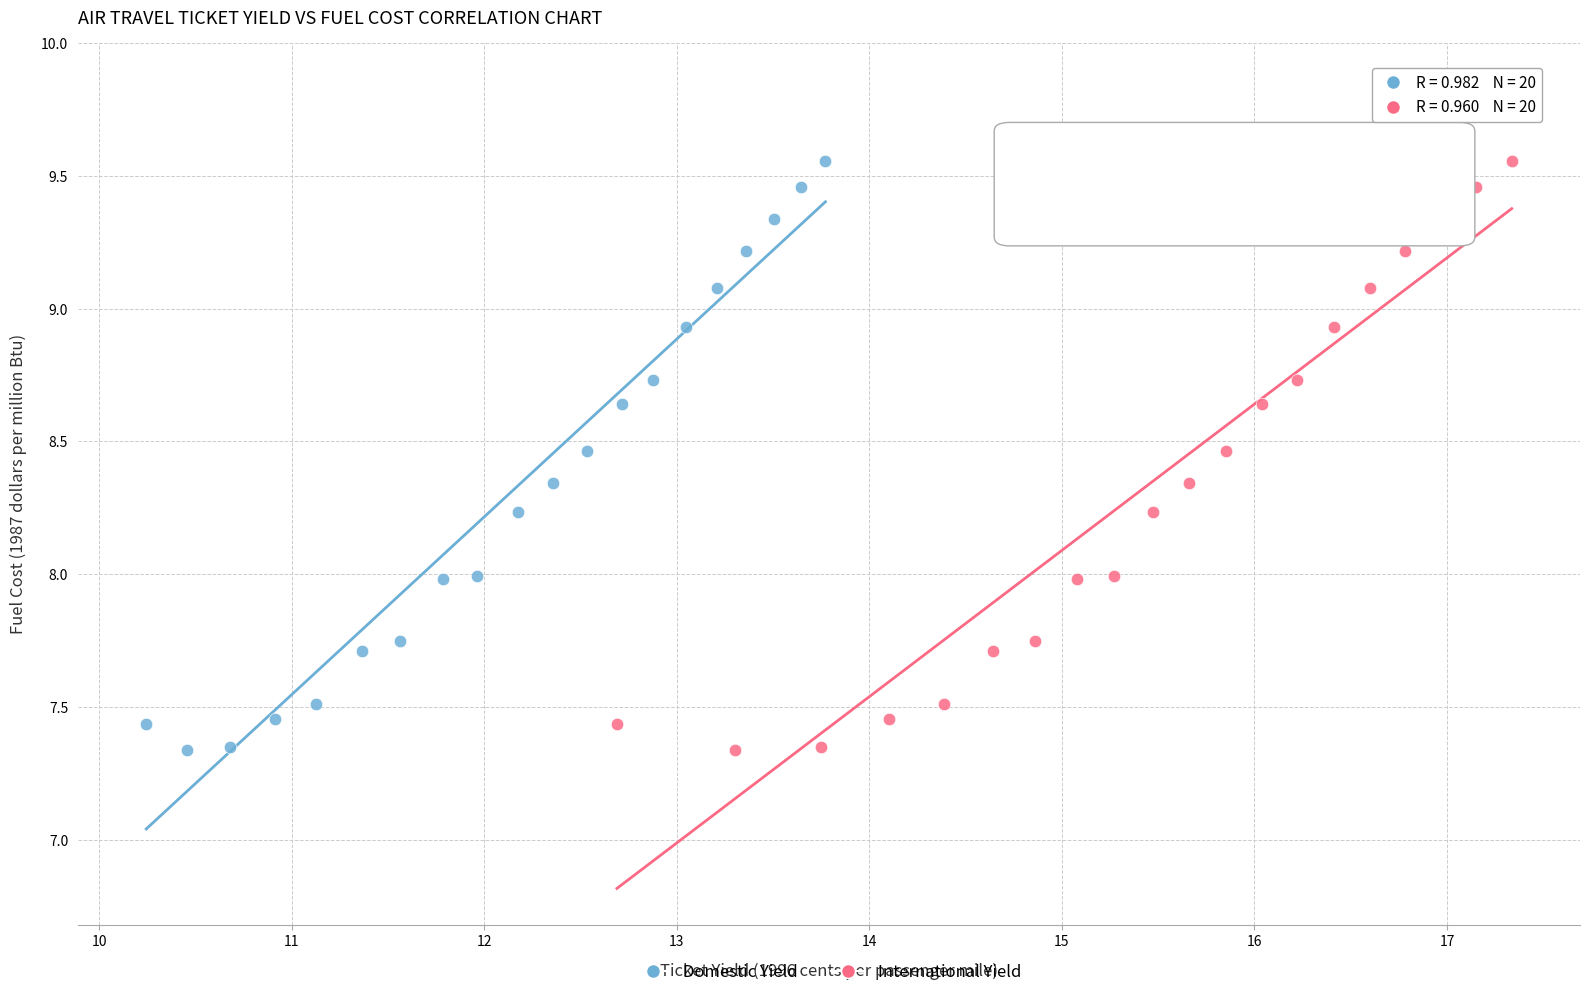

What are all the series names shown in the legend?

Domestic Yield, International Yield